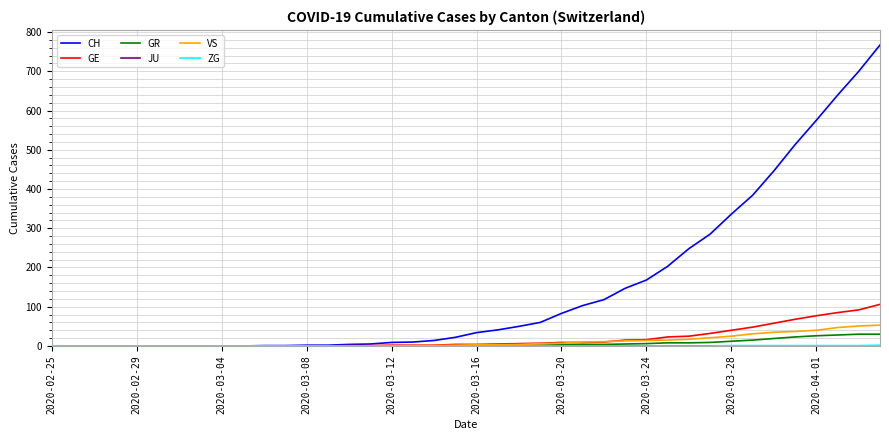

What is the greatest value displayed?

767